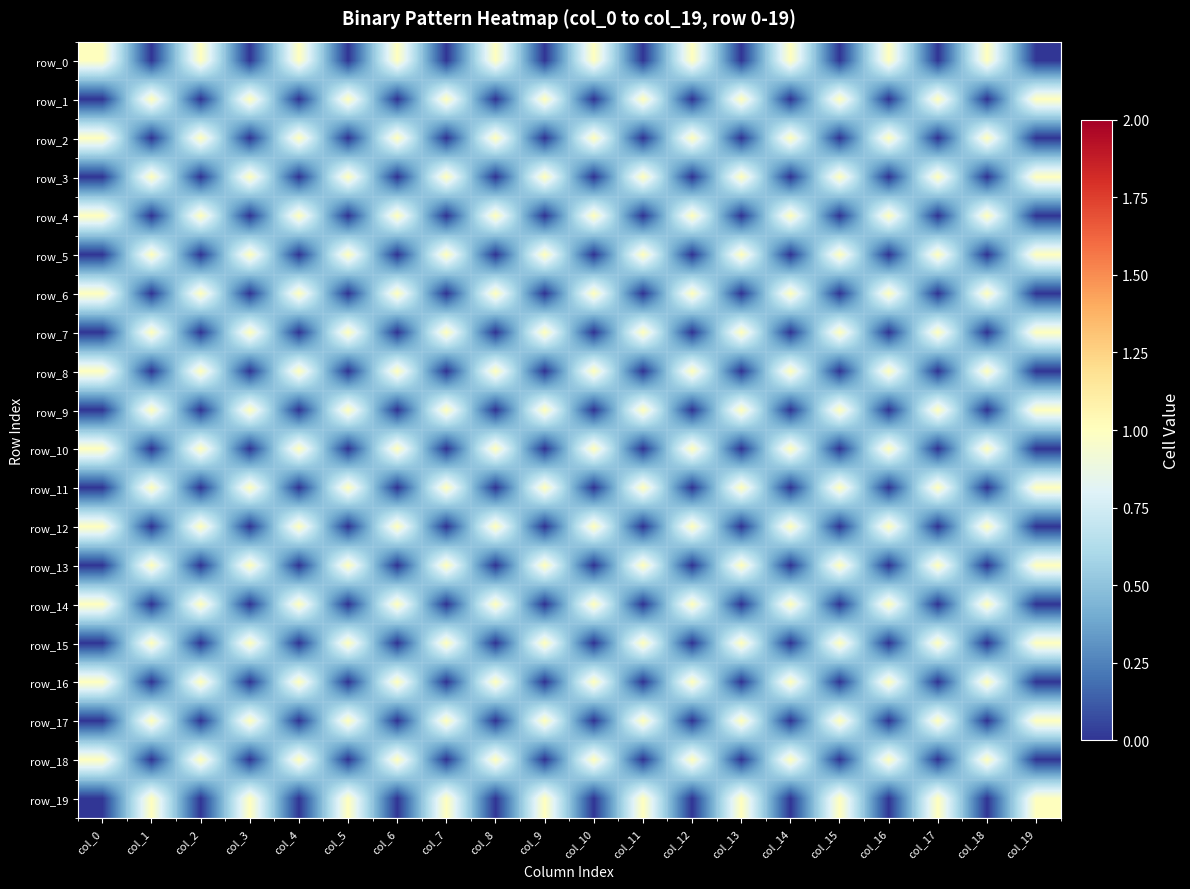

What is the sum of all row_6 values?

10